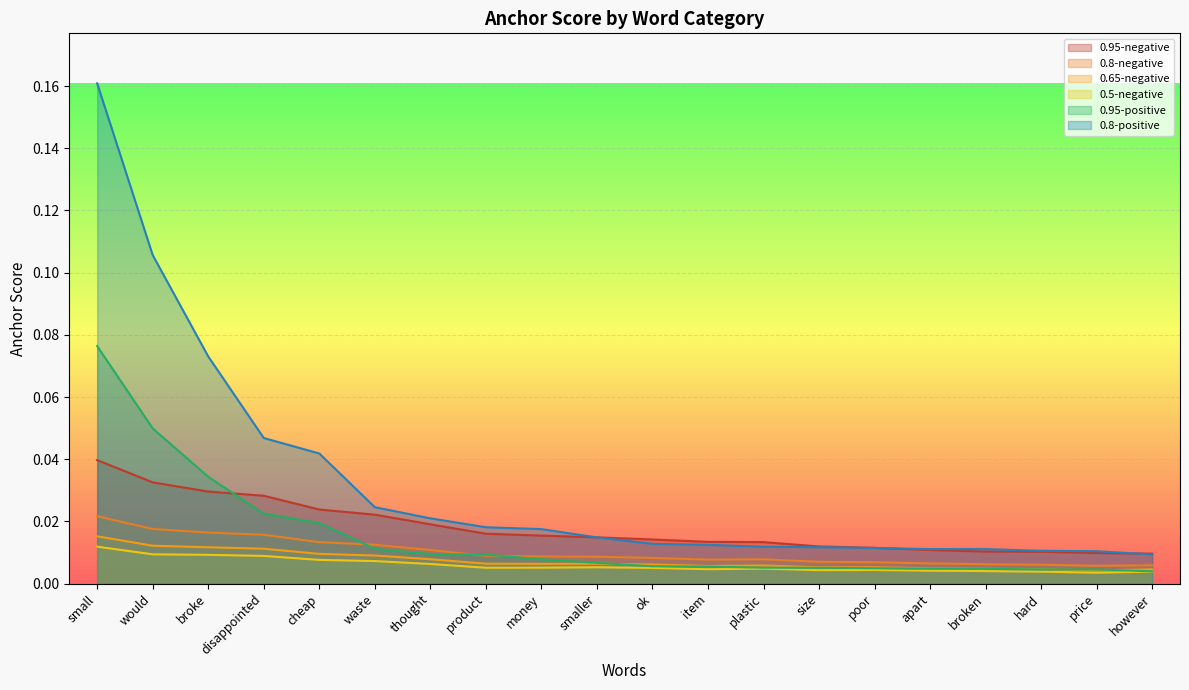

True or false: 0.8-negative and 0.5-negative intersect in this chart.

False